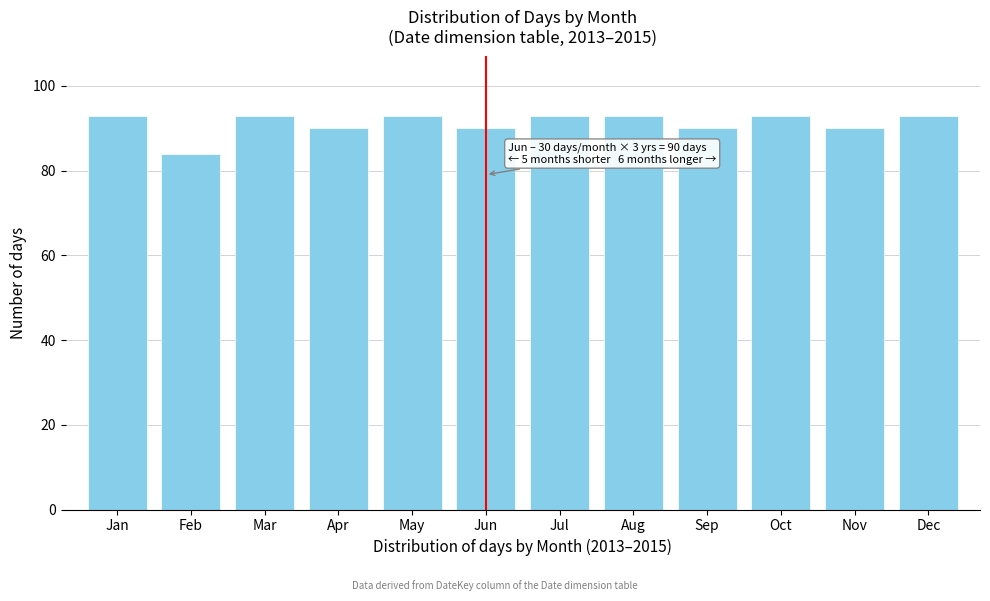

Reading right to left, list all the values displayed in this chart.

93	90	93	90	93	93	90	93	90	93	84	93